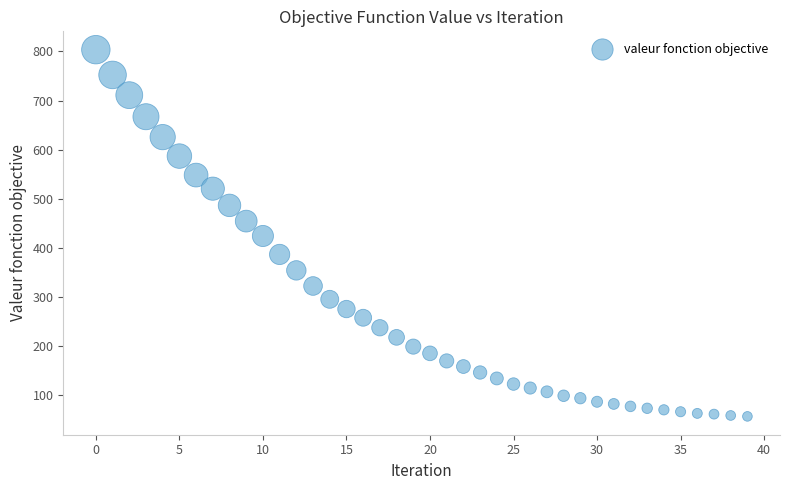

What is the range of Y values (max minus min)?

746.2